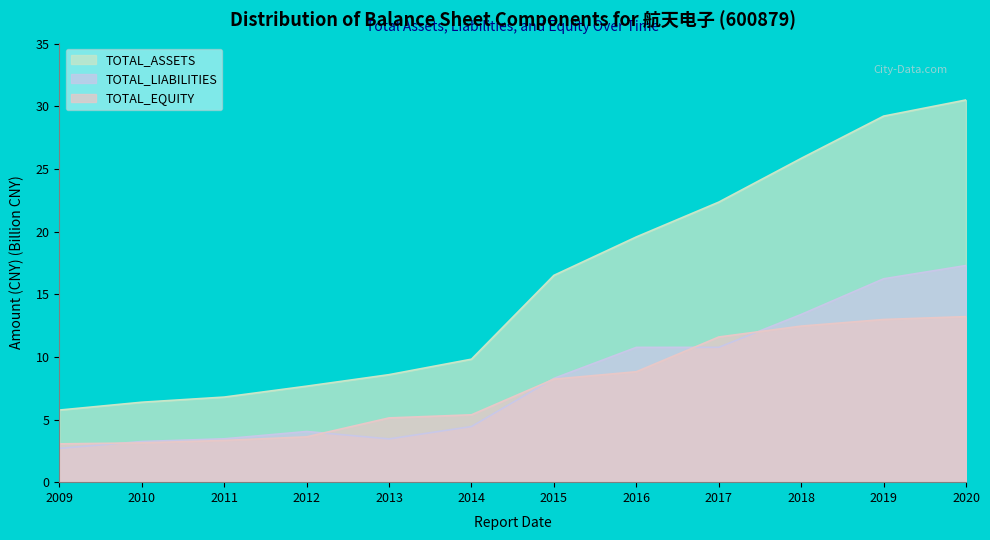

At which category does TOTAL_LIABILITIES reach its first local valley?

2013